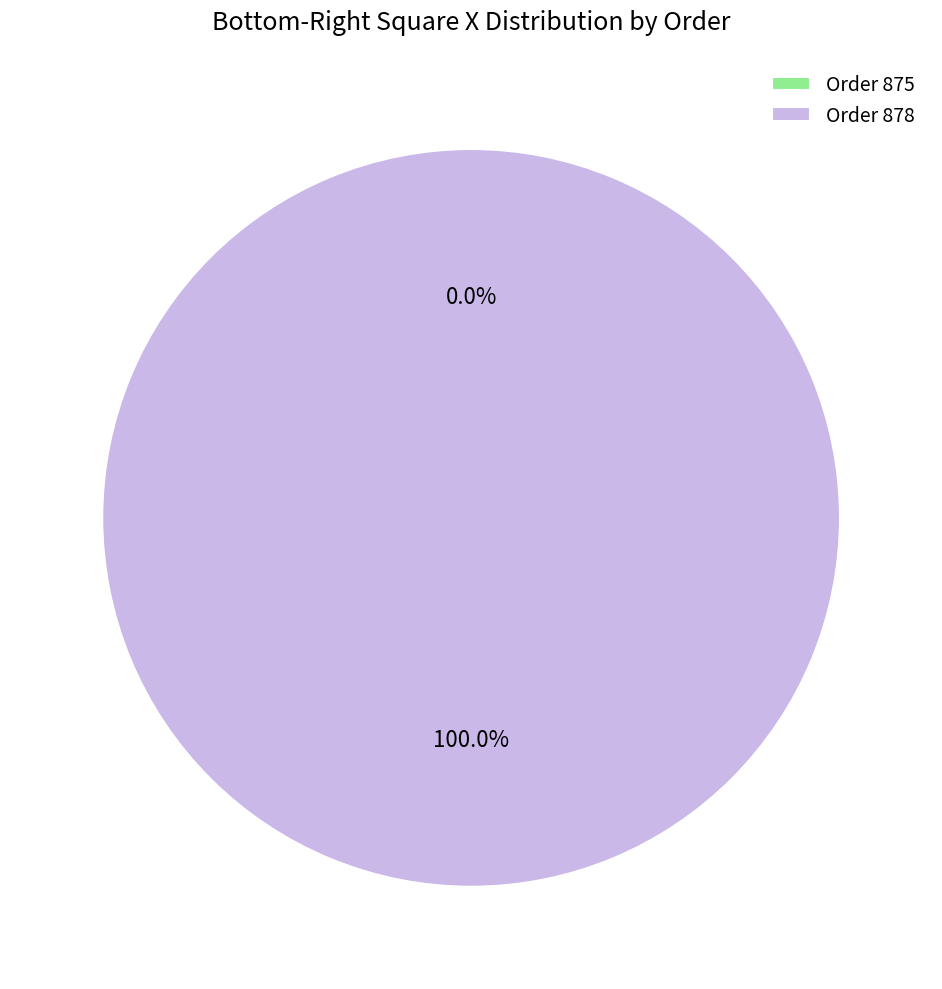

Rank the categories by value from highest to lowest.

Order 878, Order 875